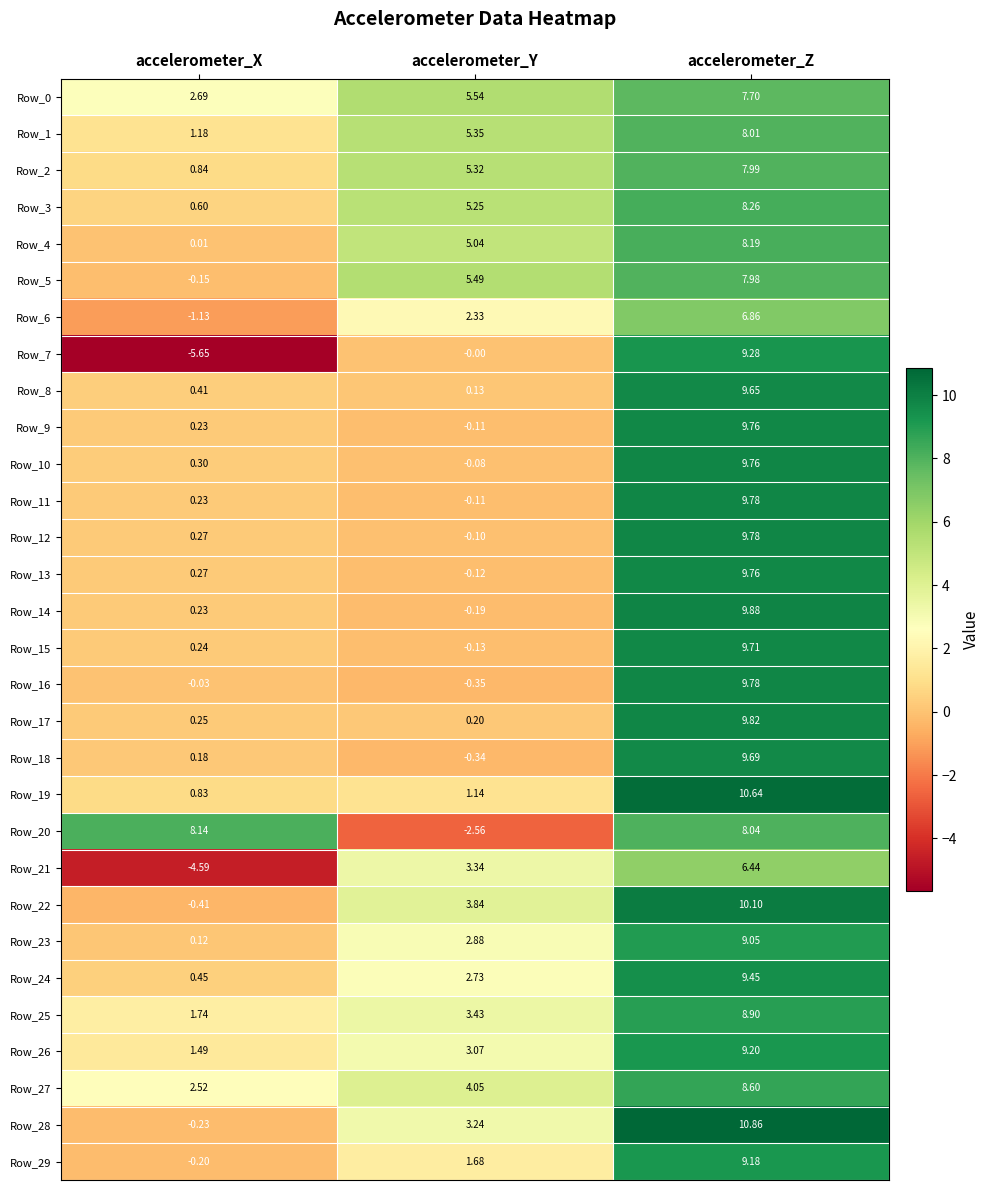

At which category does the chart reach its minimum across all series?

accelerometer_X